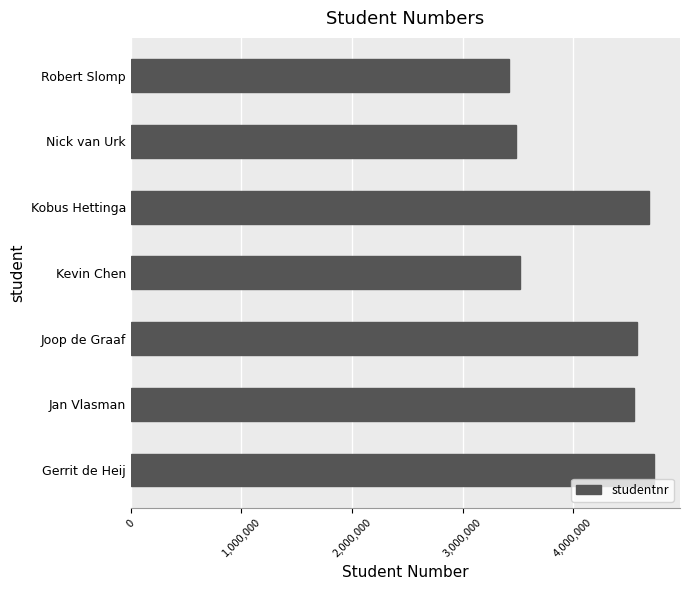

How many bars are there in total?

7